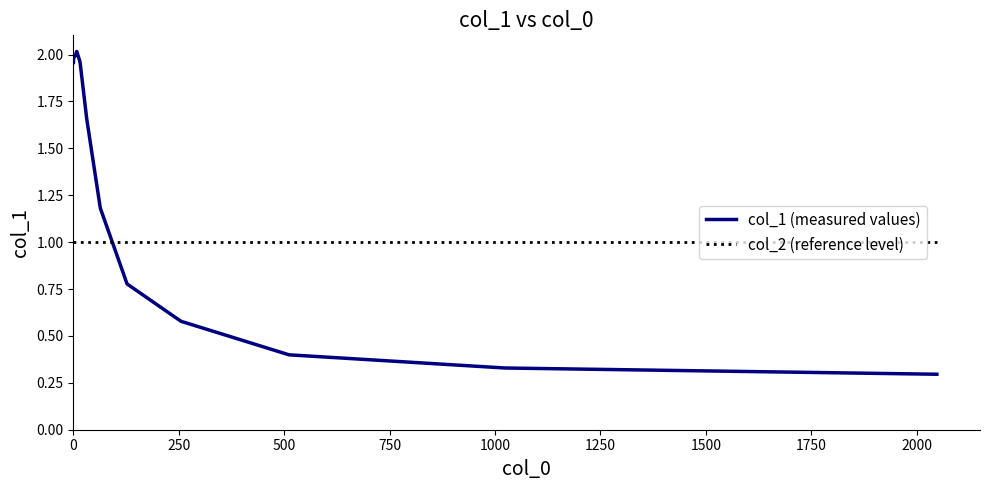

Is this an area chart (filled region under the line)?

No